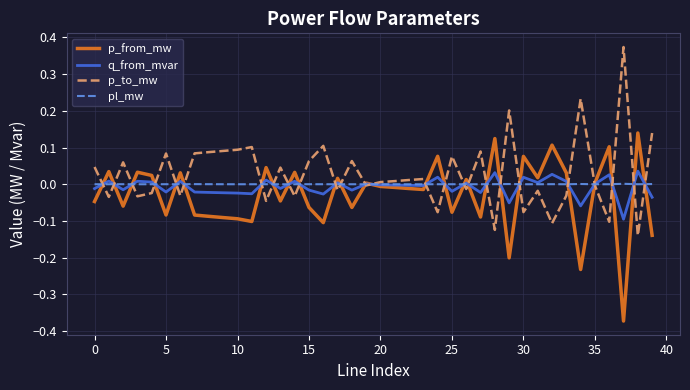

How many lines are shown in the chart?

4